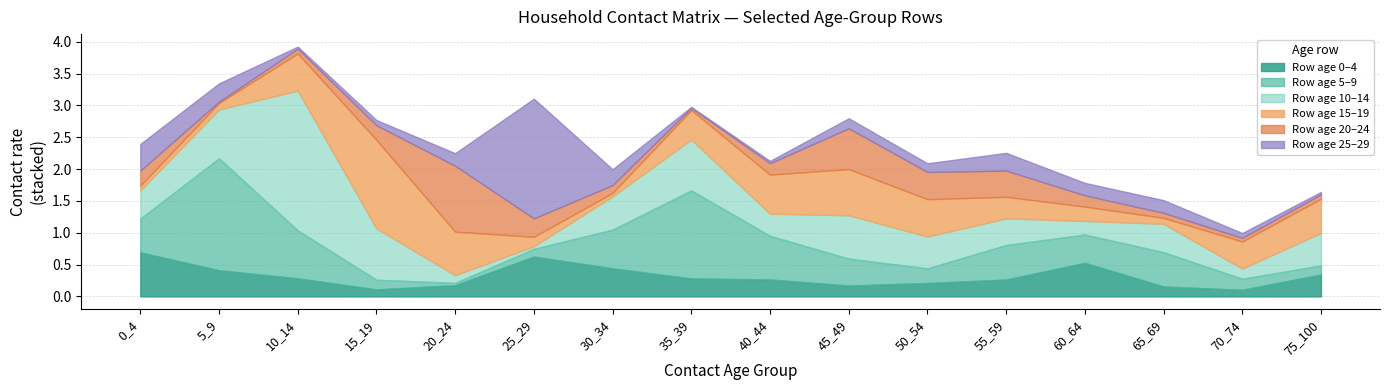

What is the maximum value for Row age 0–4?

0.7